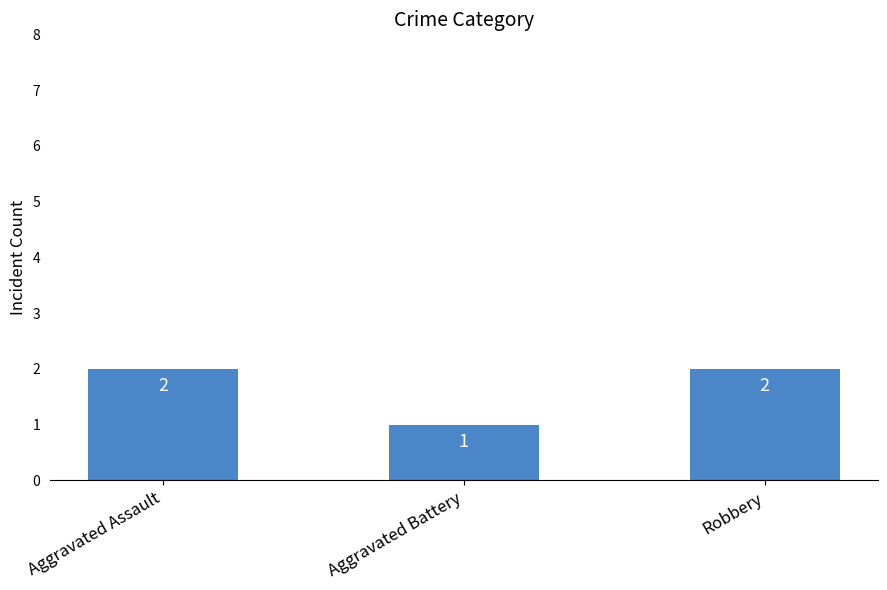

True or false: the data shows 0 at Aggravated Battery.

False